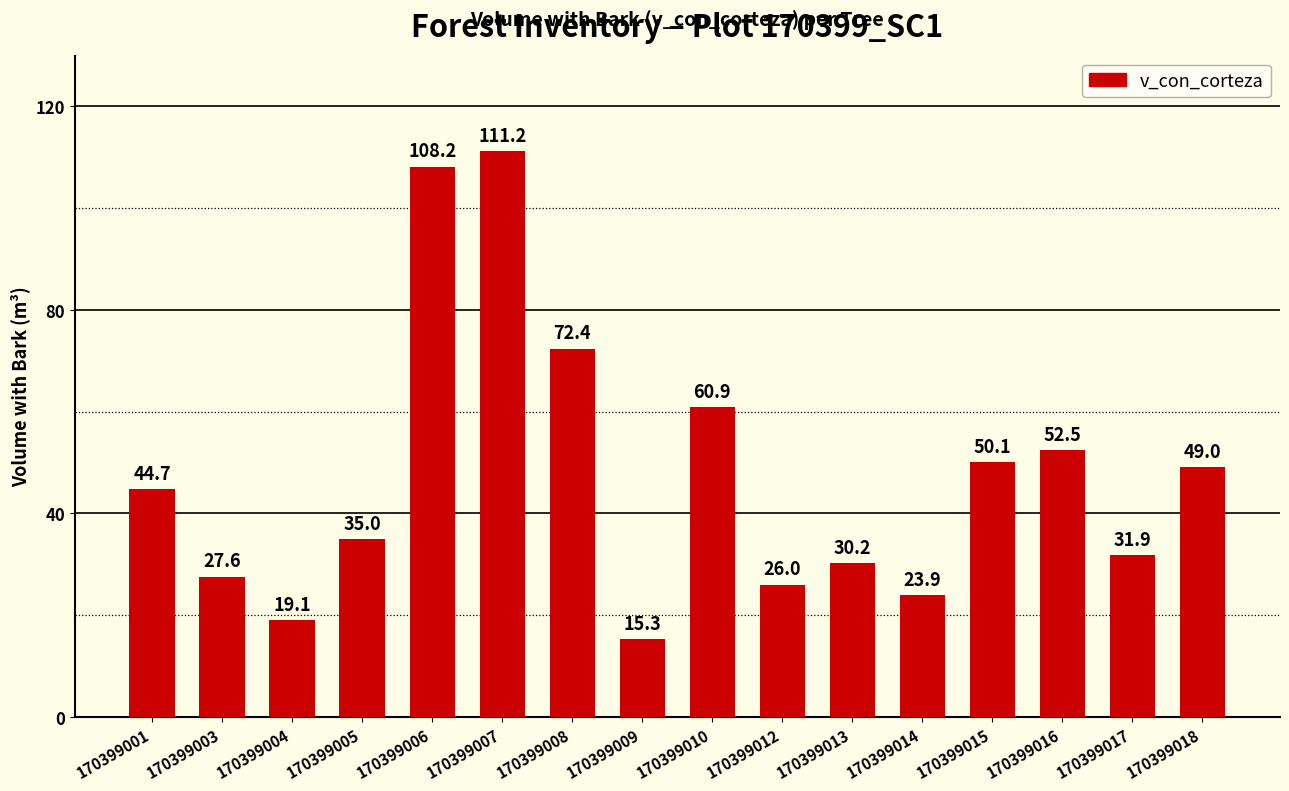

Which label corresponds to the largest value in the chart?

170399007